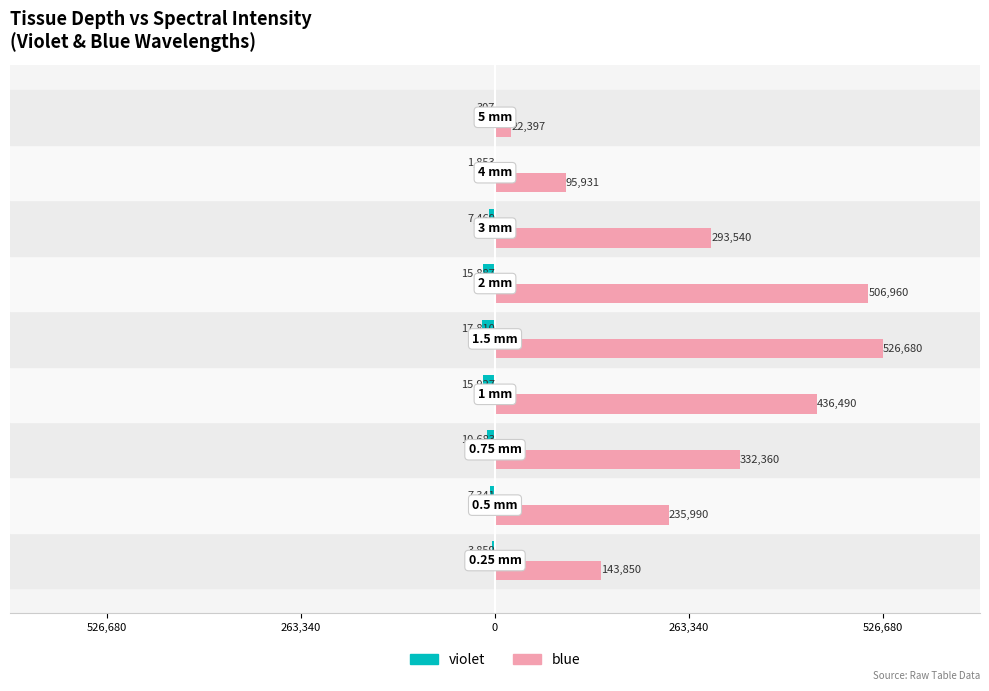

What are all the series names shown in the legend?

violet, blue